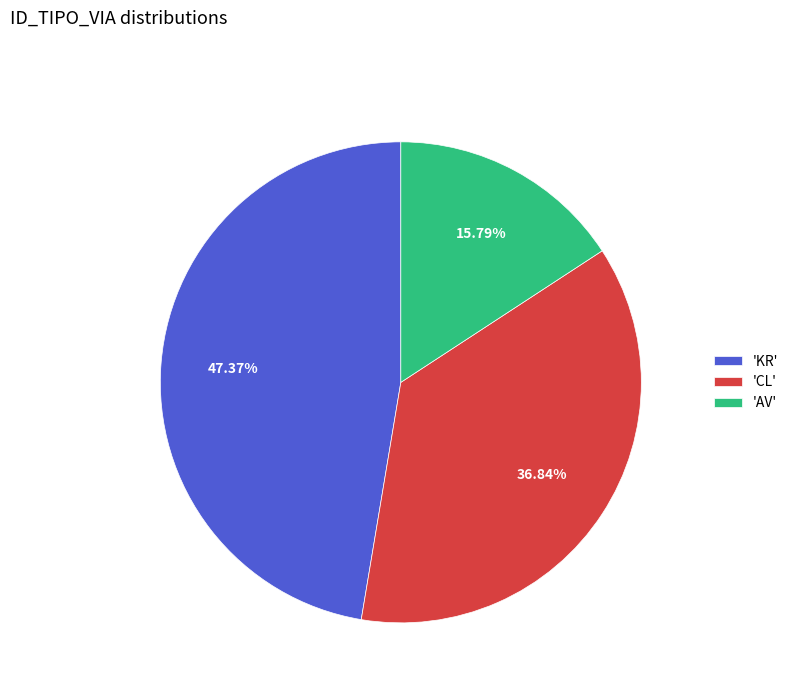

Is 'AV' the majority of the pie?

No